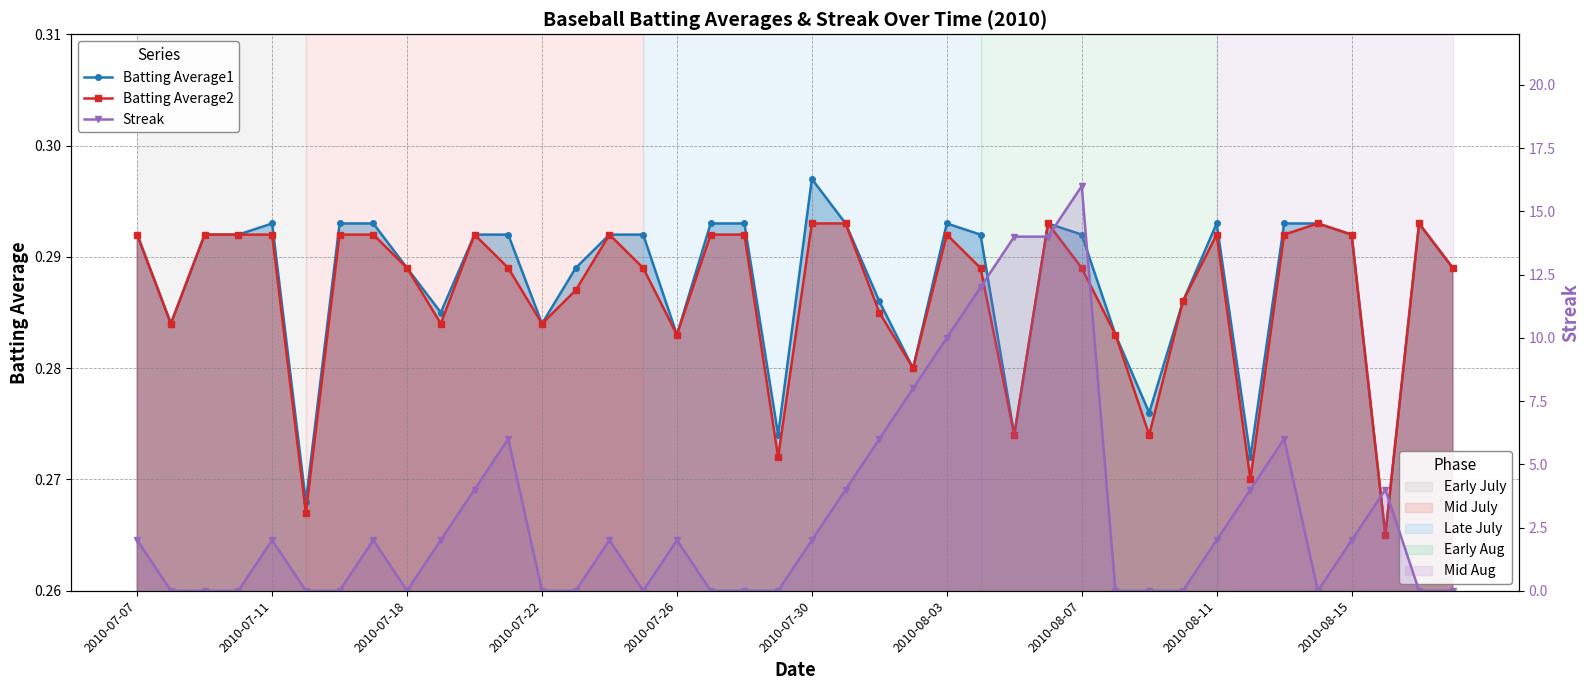

Which has a higher value, 2010-08-11 or 23?

2010-08-11